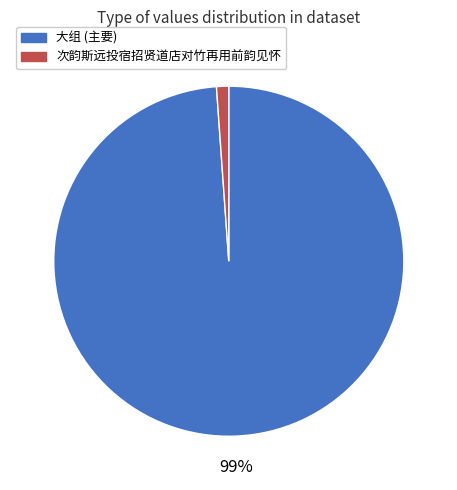

Is there any slice that represents more than half of the pie?

Yes